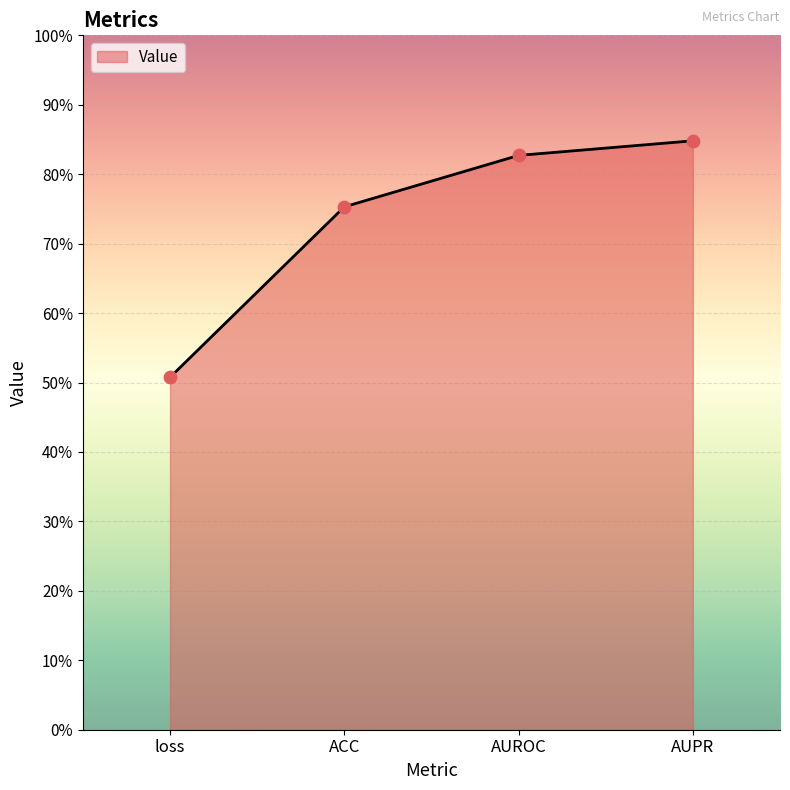

Which has a higher value, AUPR or AUROC?

AUPR